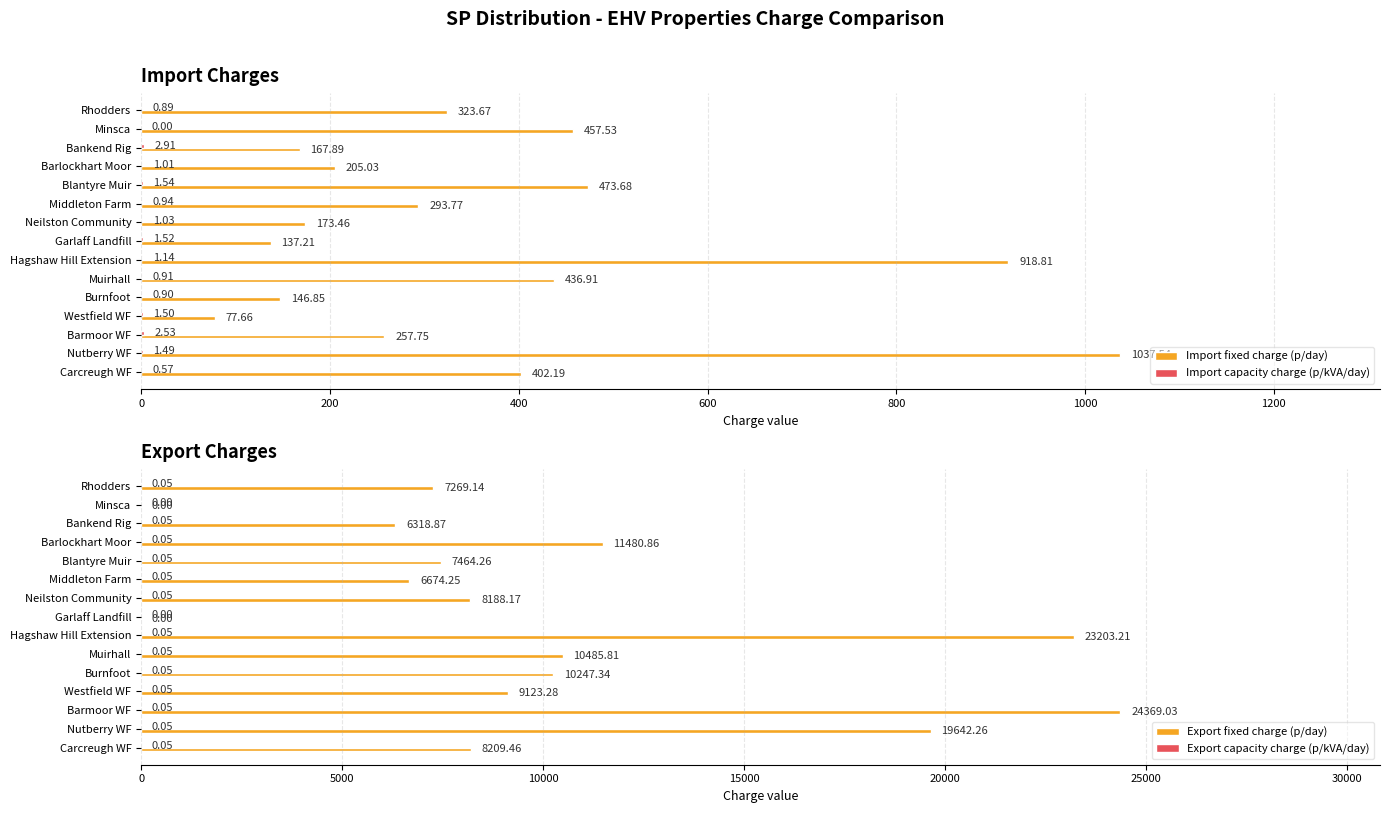

Count the number of data series in this chart.

4